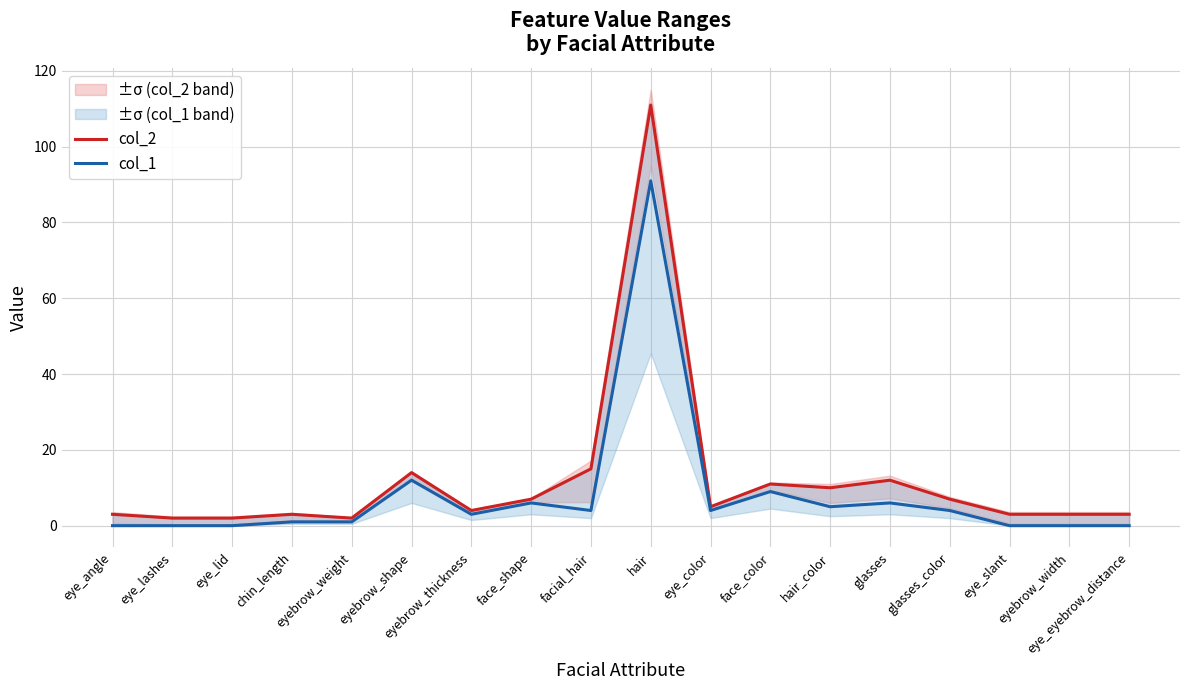

Where does the col_2 series first go above 5?

eyebrow_shape